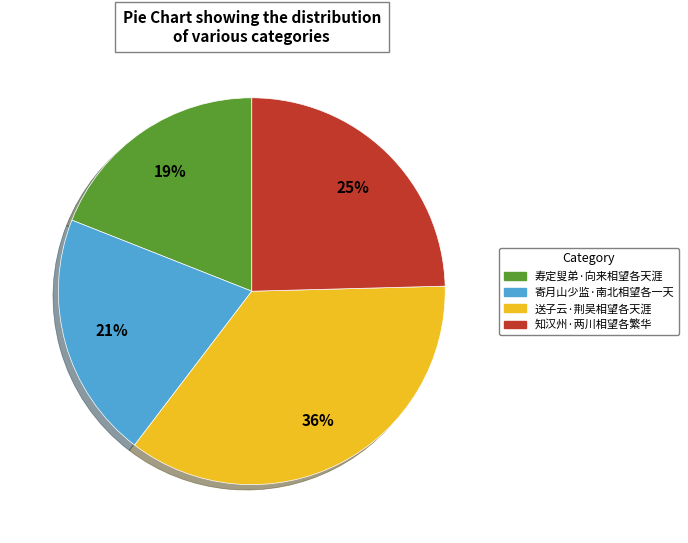

Does any single category account for the majority?

No